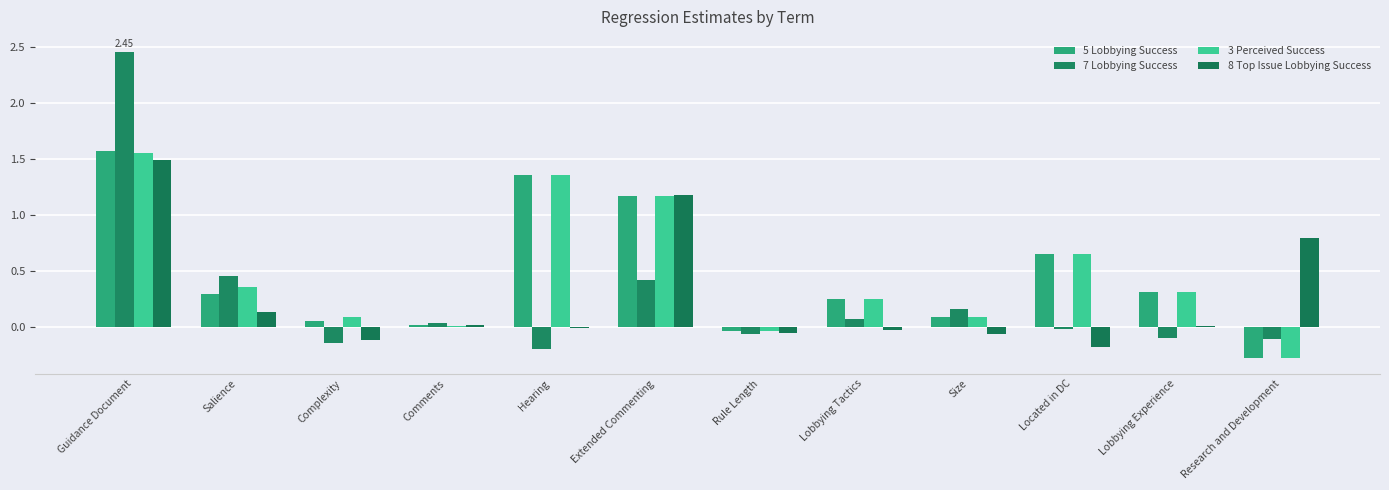

Where is 5 Lobbying Success nearest to the value 0?

Comments